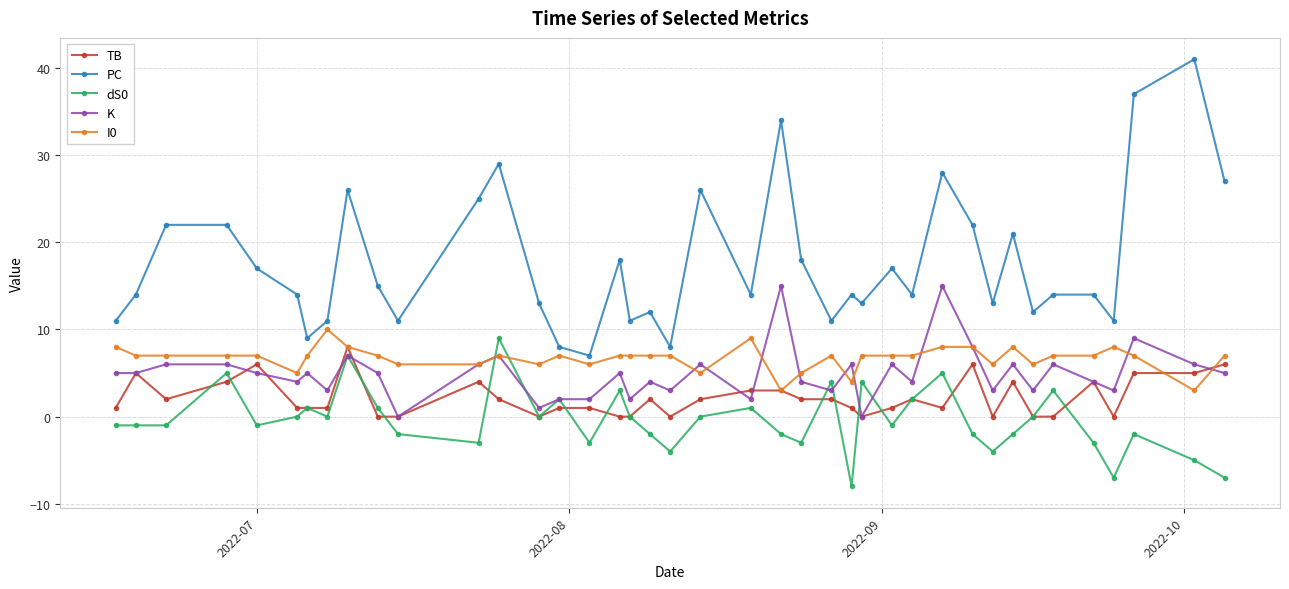

What is the smallest value displayed?

-8